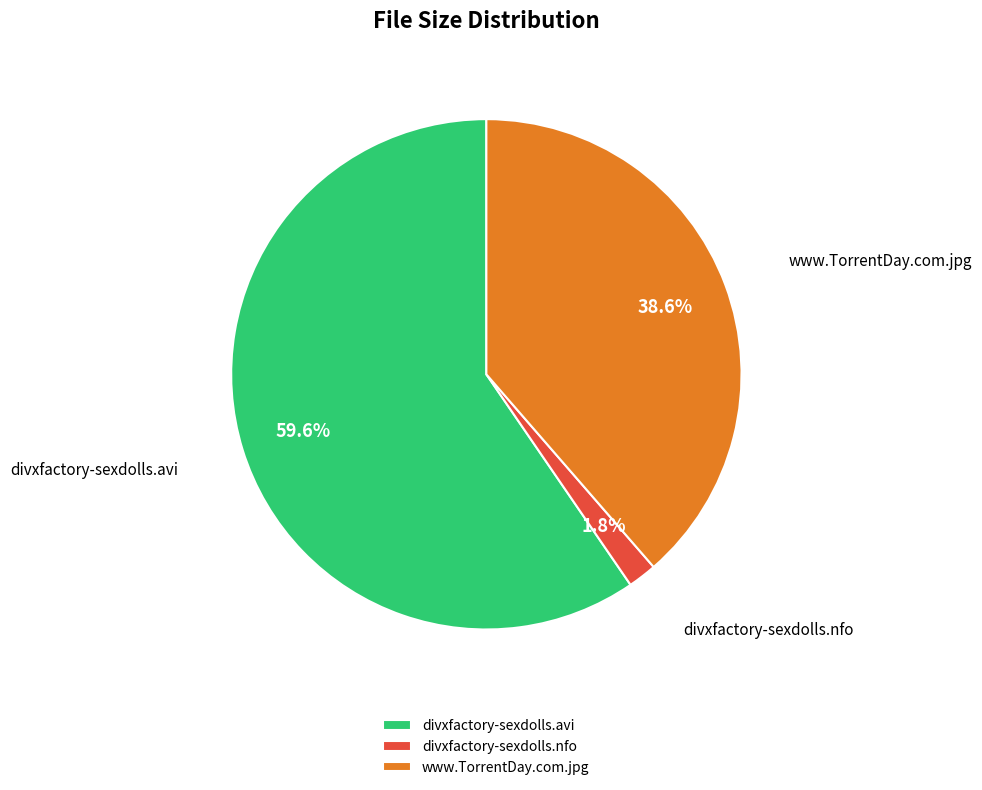

What is the ratio of the value at divxfactory-sexdolls.avi to the value at www.TorrentDay.com.jpg?

1.5